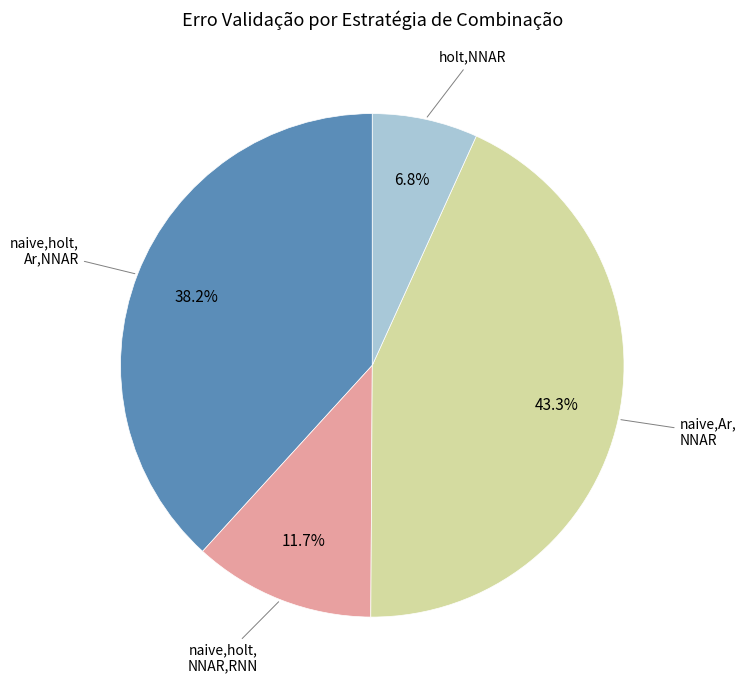

Which slice is the largest?

naive,Ar, NNAR